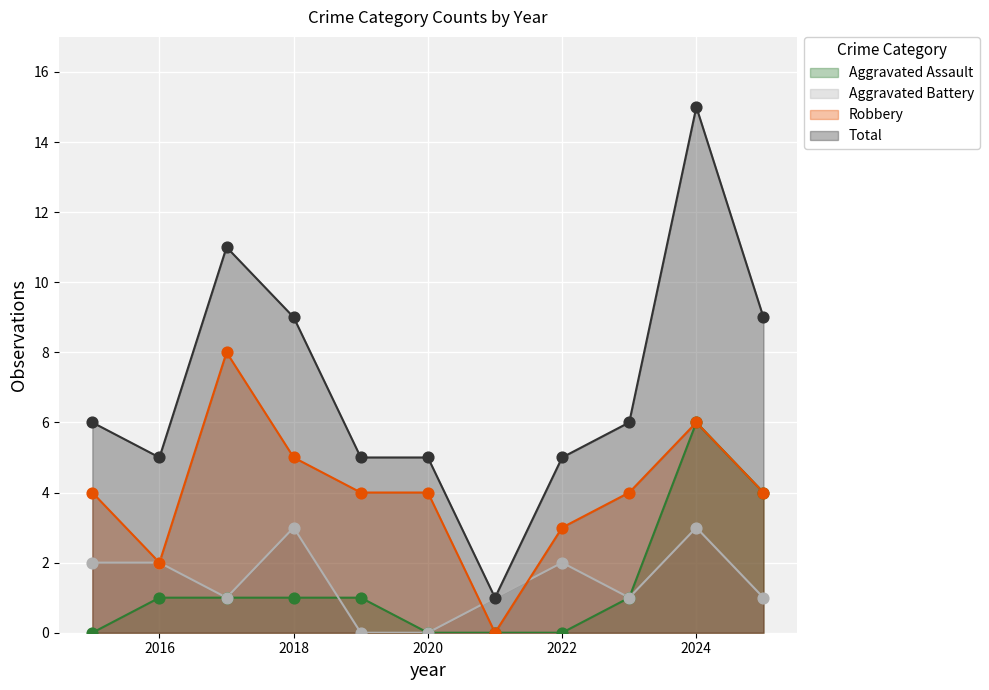

What is the total value across all series at 2021?

2